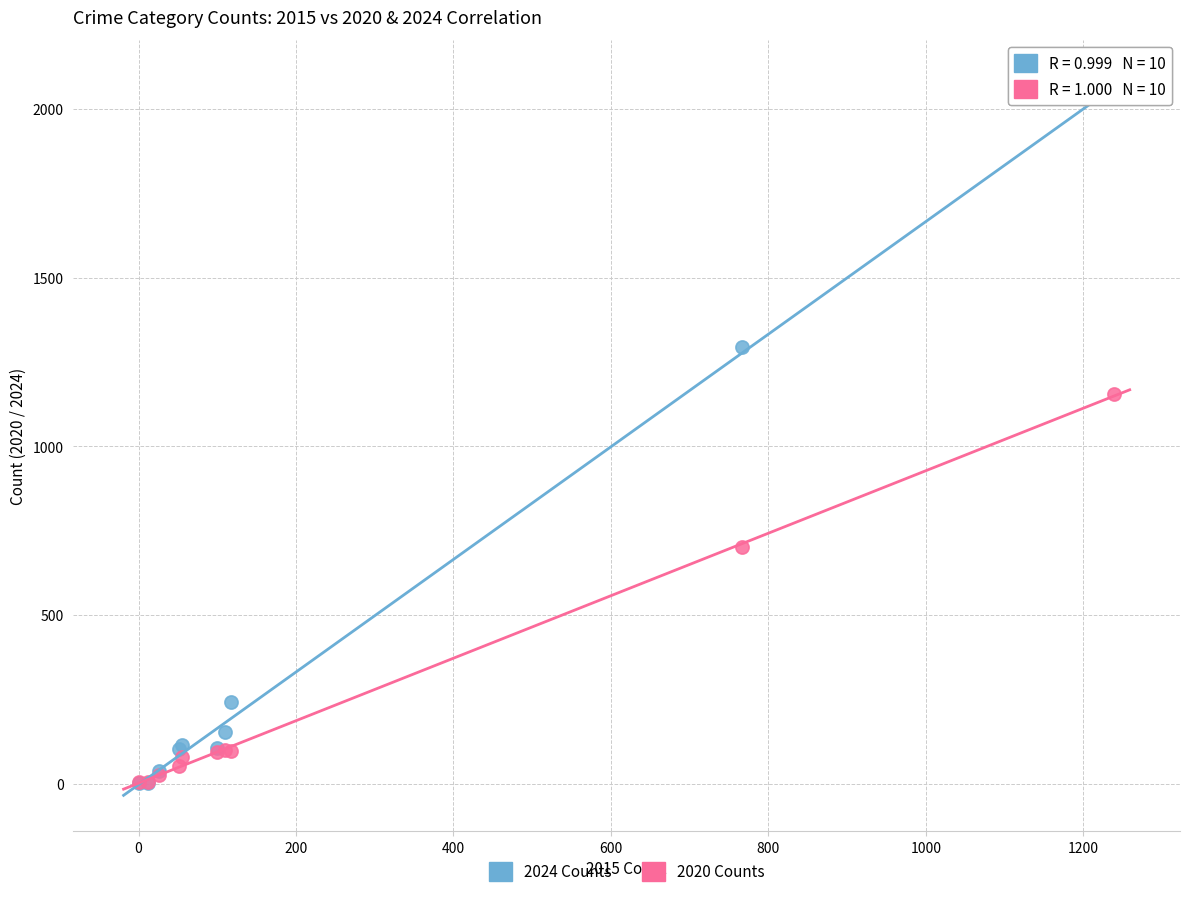

Which series has the widest spread of Y values?

2024 Counts